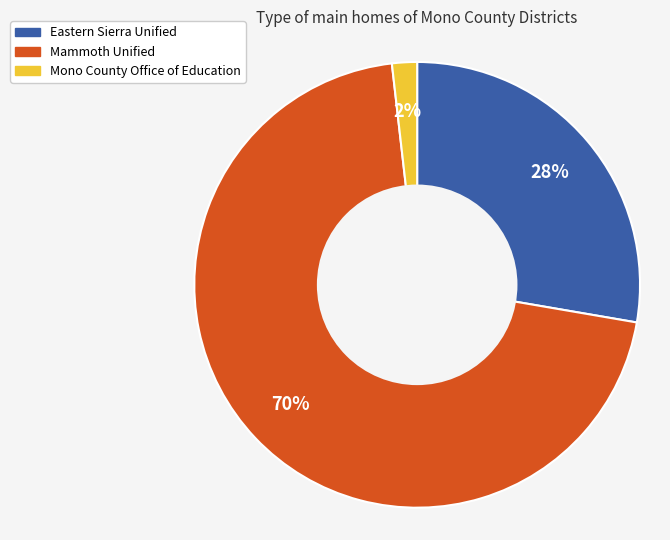

Between Mono County Office of Education and Eastern Sierra Unified, which is larger?

Eastern Sierra Unified